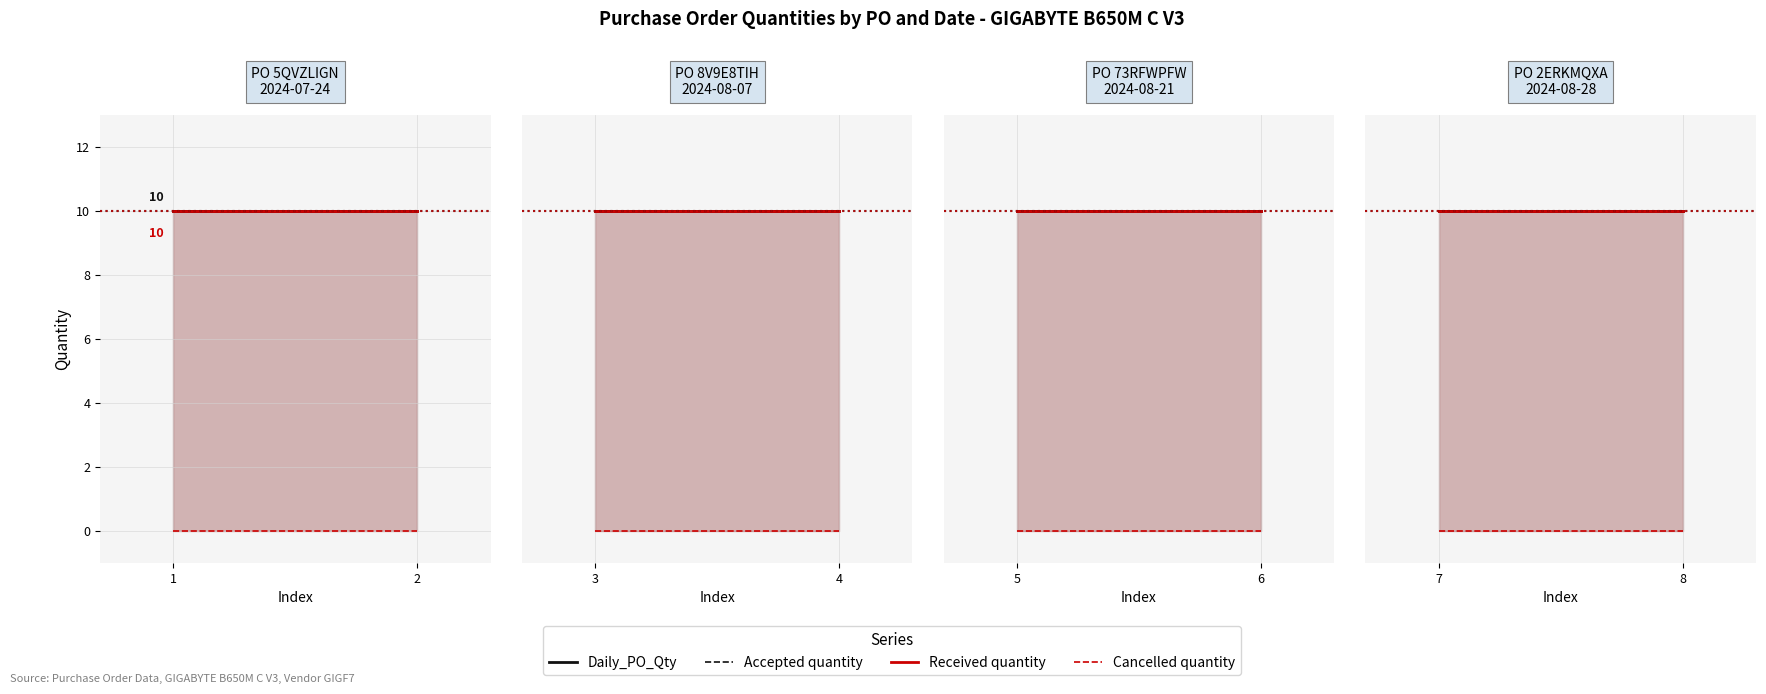

Between 7 and 8, which series saw the biggest shift?

Daily_PO_Qty